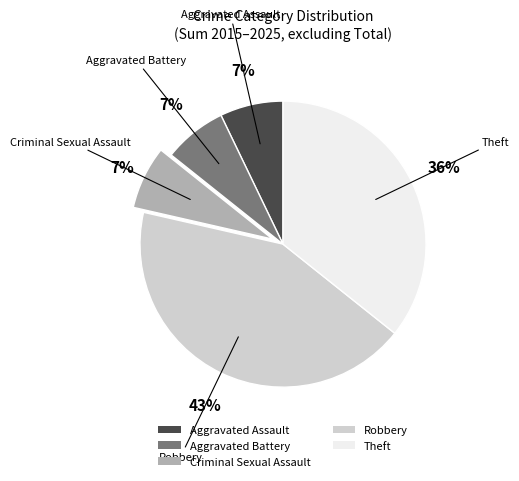

Is Criminal Sexual Assault the majority of the pie?

No